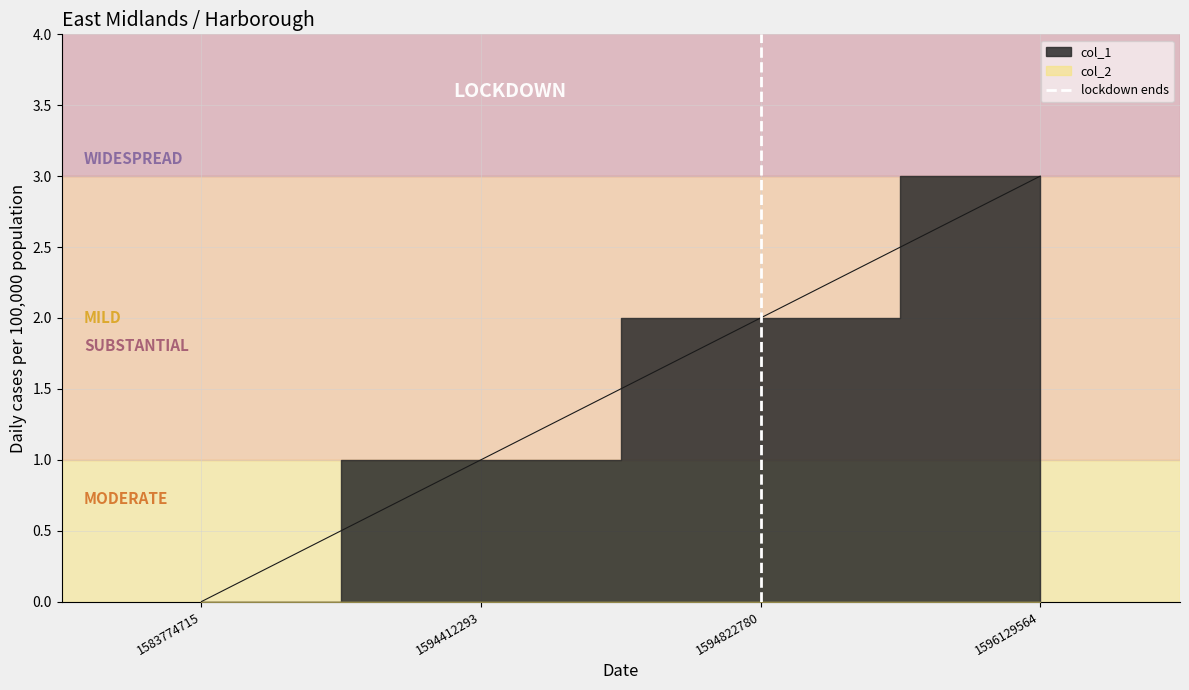

Count the values in the range 0 to 1.

2